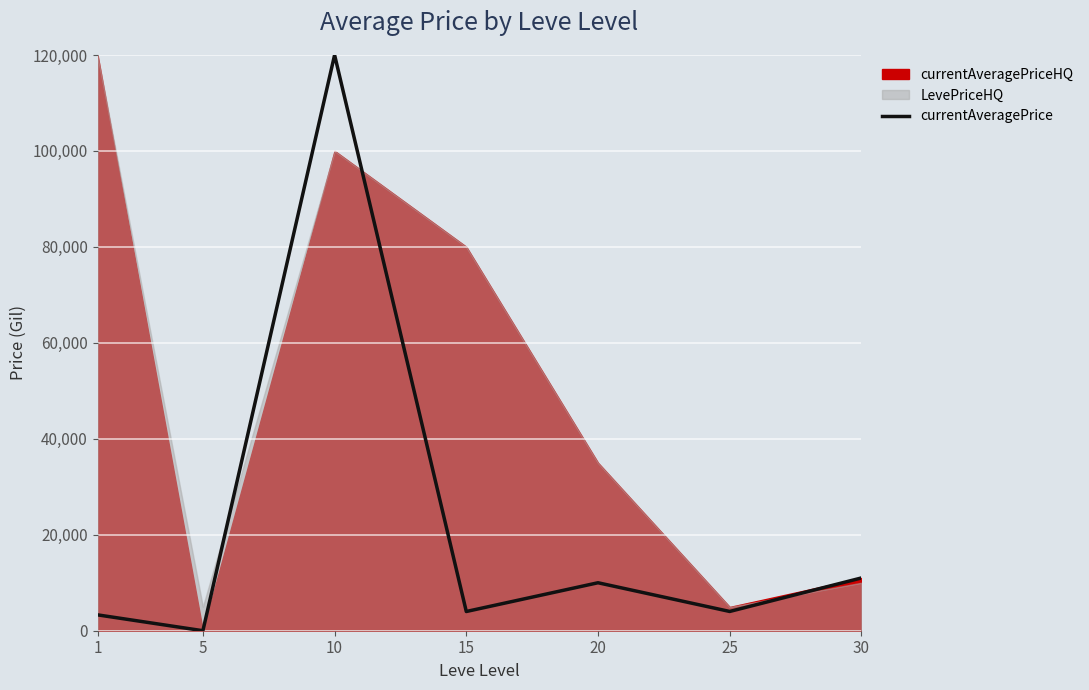

What is the sum of the values at 1 and 20?

13306